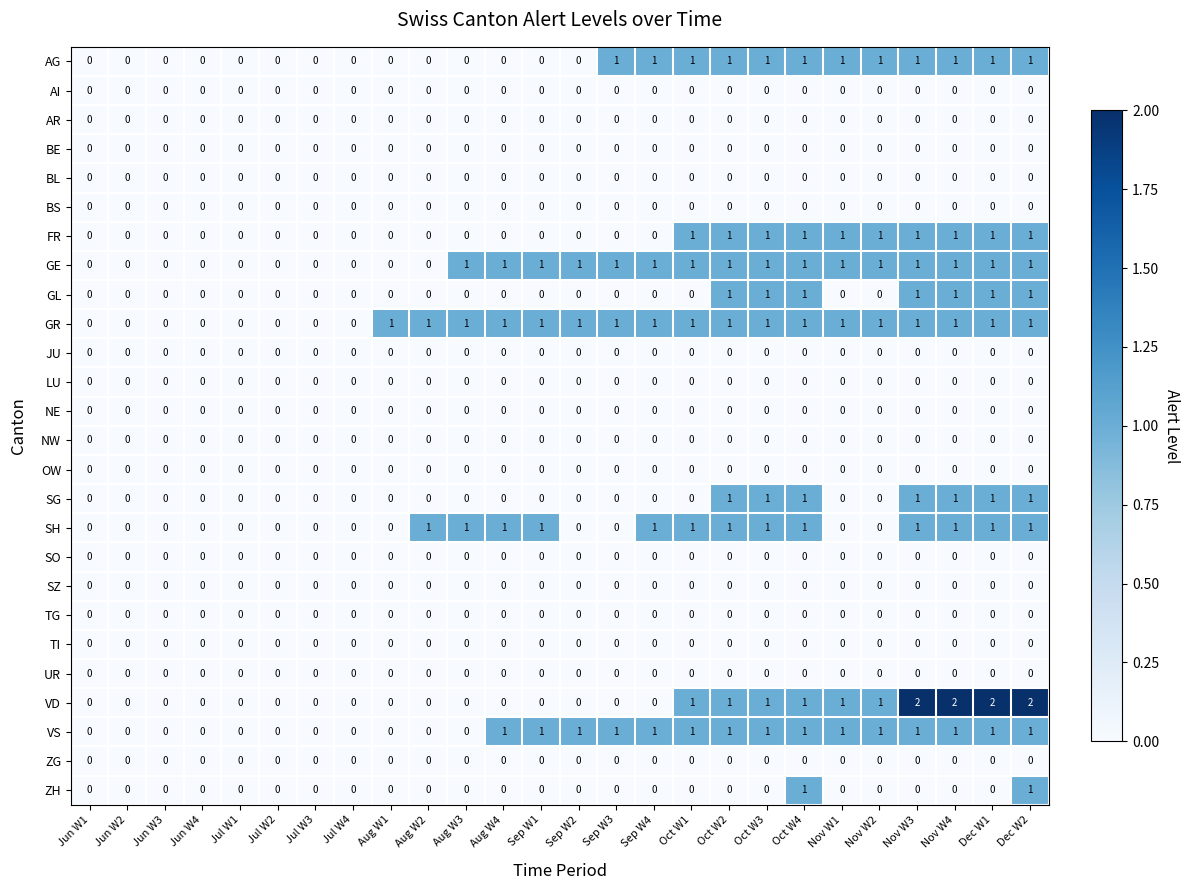

Which series has the largest range (max minus min)?

VD